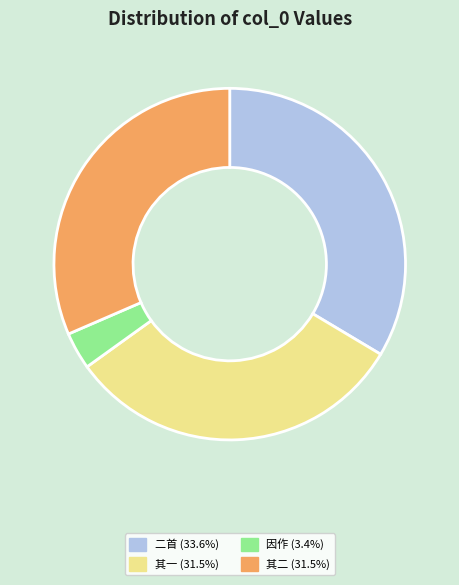

Does any single category account for the majority?

No